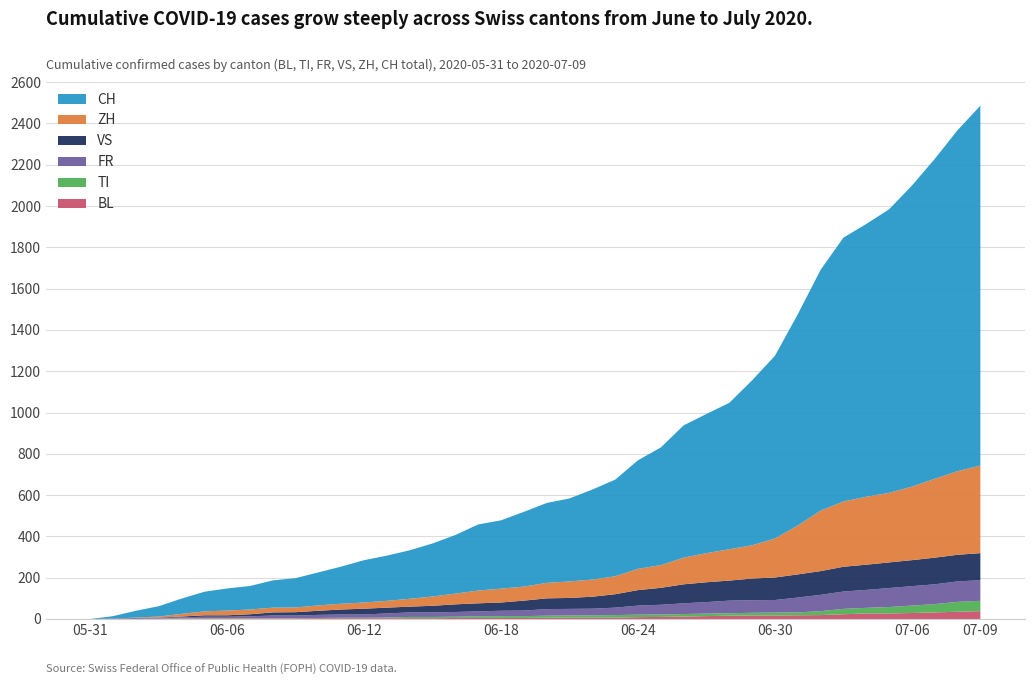

Reading right to left, list all the values displayed in this chart.

BL: 2020-07-09=38	2020-07-08=35	2020-07-07=32	2020-07-06=29	2020-07-05=27	2020-07-04=27	2020-07-03=23	2020-07-02=19	2020-07-01=18	2020-06-30=17	2020-06-29=17	2020-06-28=16	2020-06-27=14	2020-06-26=12	2020-06-25=10	2020-06-24=9	2020-06-23=7	2020-06-22=7	2020-06-21=7	2020-06-20=6	2020-06-19=5	2020-06-18=5	2020-06-17=5	2020-06-16=5	2020-06-15=4	2020-06-14=4	2020-06-13=4	2020-06-12=4	2020-06-11=4	2020-06-10=4	2020-06-09=3	2020-06-08=3	2020-06-07=3	2020-06-06=3	2020-06-05=3	2020-06-04=2	2020-06-03=2	2020-06-02=1	2020-06-01=1	2020-05-31=0
TI: 2020-07-09=50	2020-07-08=48	2020-07-07=40	2020-07-06=36	2020-07-05=31	2020-07-04=27	2020-07-03=26	2020-07-02=19	2020-07-01=14	2020-06-30=14	2020-06-29=13	2020-06-28=12	2020-06-27=12	2020-06-26=12	2020-06-25=12	2020-06-24=12	2020-06-23=12	2020-06-22=11	2020-06-21=10	2020-06-20=10	2020-06-19=9	2020-06-18=9	2020-06-17=8	2020-06-16=6	2020-06-15=6	2020-06-14=6	2020-06-13=3	2020-06-12=2	2020-06-11=2	2020-06-10=1	2020-06-09=1	2020-06-08=1	2020-06-07=1	2020-06-06=1	2020-06-05=1	2020-06-04=1	2020-06-03=0	2020-06-02=0	2020-06-01=0	2020-05-31=0
FR: 2020-07-09=100	2020-07-08=99	2020-07-07=96	2020-07-06=94	2020-07-05=92	2020-07-04=87	2020-07-03=84	2020-07-02=79	2020-07-01=72	2020-06-30=61	2020-06-29=61	2020-06-28=61	2020-06-27=56	2020-06-26=52	2020-06-25=47	2020-06-24=44	2020-06-23=36	2020-06-22=32	2020-06-21=32	2020-06-20=32	2020-06-19=27	2020-06-18=26	2020-06-17=24	2020-06-16=23	2020-06-15=22	2020-06-14=22	2020-06-13=20	2020-06-12=16	2020-06-11=16	2020-06-10=15	2020-06-09=13	2020-06-08=13	2020-06-07=9	2020-06-06=7	2020-06-05=7	2020-06-04=5	2020-06-03=3	2020-06-02=2	2020-06-01=0	2020-05-31=0
VS: 2020-07-09=131	2020-07-08=129	2020-07-07=129	2020-07-06=126	2020-07-05=124	2020-07-04=122	2020-07-03=120	2020-07-02=115	2020-07-01=112	2020-06-30=109	2020-06-29=105	2020-06-28=97	2020-06-27=96	2020-06-26=92	2020-06-25=82	2020-06-24=75	2020-06-23=65	2020-06-22=58	2020-06-21=53	2020-06-20=52	2020-06-19=48	2020-06-18=40	2020-06-17=39	2020-06-16=37	2020-06-15=32	2020-06-14=28	2020-06-13=28	2020-06-12=28	2020-06-11=24	2020-06-10=20	2020-06-09=16	2020-06-08=15	2020-06-07=10	2020-06-06=7	2020-06-05=7	2020-06-04=4	2020-06-03=2	2020-06-02=2	2020-06-01=1	2020-05-31=0
ZH: 2020-07-09=424	2020-07-08=405	2020-07-07=382	2020-07-06=356	2020-07-05=337	2020-07-04=329	2020-07-03=316	2020-07-02=293	2020-07-01=237	2020-06-30=189	2020-06-29=161	2020-06-28=152	2020-06-27=141	2020-06-26=129	2020-06-25=110	2020-06-24=103	2020-06-23=87	2020-06-22=83	2020-06-21=80	2020-06-20=75	2020-06-19=68	2020-06-18=67	2020-06-17=62	2020-06-16=52	2020-06-15=45	2020-06-14=38	2020-06-13=33	2020-06-12=30	2020-06-11=28	2020-06-10=26	2020-06-09=23	2020-06-08=23	2020-06-07=23	2020-06-06=23	2020-06-05=19	2020-06-04=13	2020-06-03=5	2020-06-02=2	2020-06-01=0	2020-05-31=0
CH: 2020-07-09=1743	2020-07-08=1651	2020-07-07=1549	2020-07-06=1458	2020-07-05=1373	2020-07-04=1321	2020-07-03=1278	2020-07-02=1166	2020-07-01=1023	2020-06-30=885	2020-06-29=799	2020-06-28=709	2020-06-27=674	2020-06-26=641	2020-06-25=570	2020-06-24=526	2020-06-23=468	2020-06-22=436	2020-06-21=402	2020-06-20=387	2020-06-19=362	2020-06-18=331	2020-06-17=320	2020-06-16=284	2020-06-15=257	2020-06-14=235	2020-06-13=219	2020-06-12=205	2020-06-11=180	2020-06-10=160	2020-06-09=142	2020-06-08=132	2020-06-07=114	2020-06-06=107	2020-06-05=95	2020-06-04=74	2020-06-03=50	2020-06-02=33	2020-06-01=12	2020-05-31=0